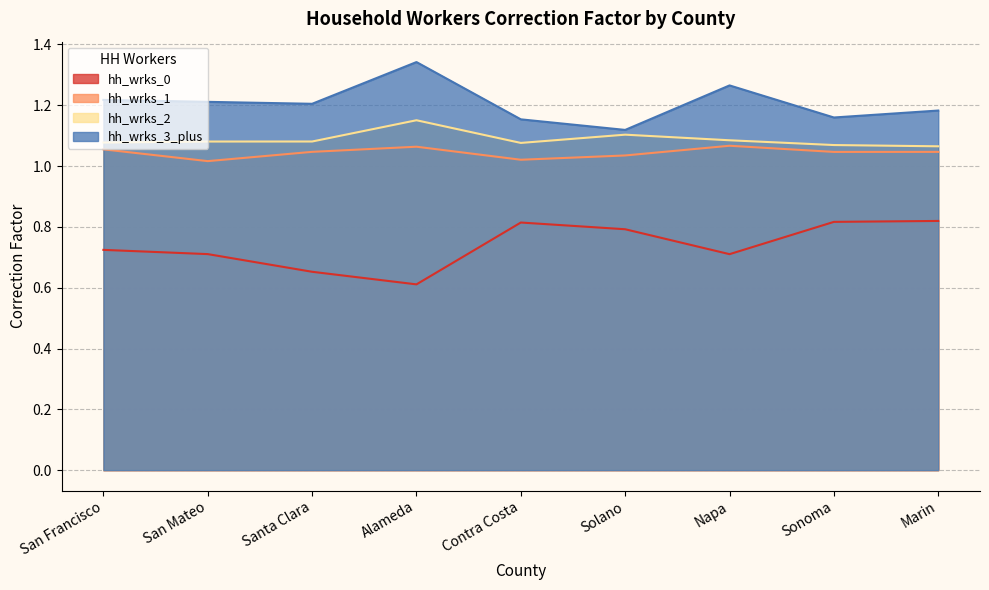

Reading left to right, extract all data points from this chart.

hh_wrks_0: 0.7	0.7	0.7	0.6	0.8	0.8	0.7	0.8	0.8
hh_wrks_1: 1.1	1.0	1.0	1.1	1.0	1.0	1.1	1.0	1.0
hh_wrks_2: 1.1	1.1	1.1	1.2	1.1	1.1	1.1	1.1	1.1
hh_wrks_3_plus: 1.2	1.2	1.2	1.3	1.2	1.1	1.3	1.2	1.2